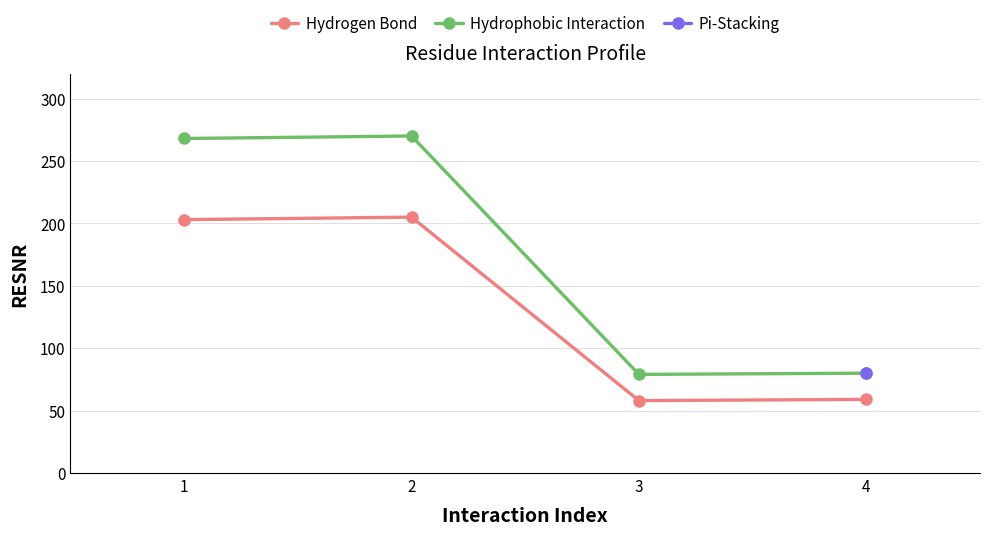

How many interior local peaks does the Hydrophobic Interaction series have?

1